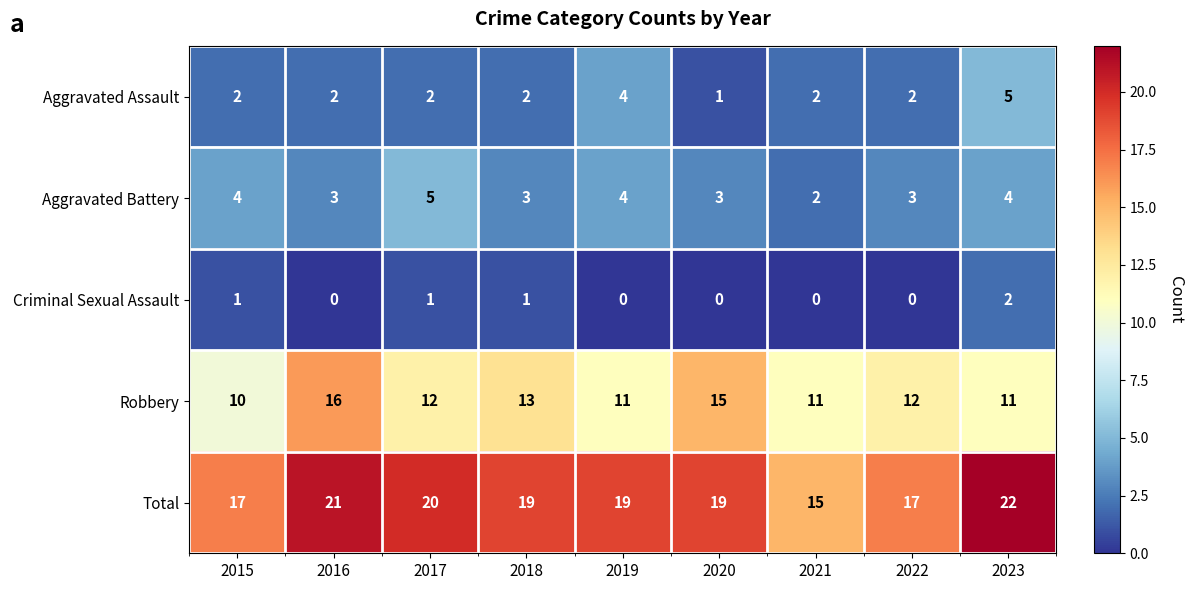

What is the sum of the Aggravated Assault values at 2017 and 2020?

3